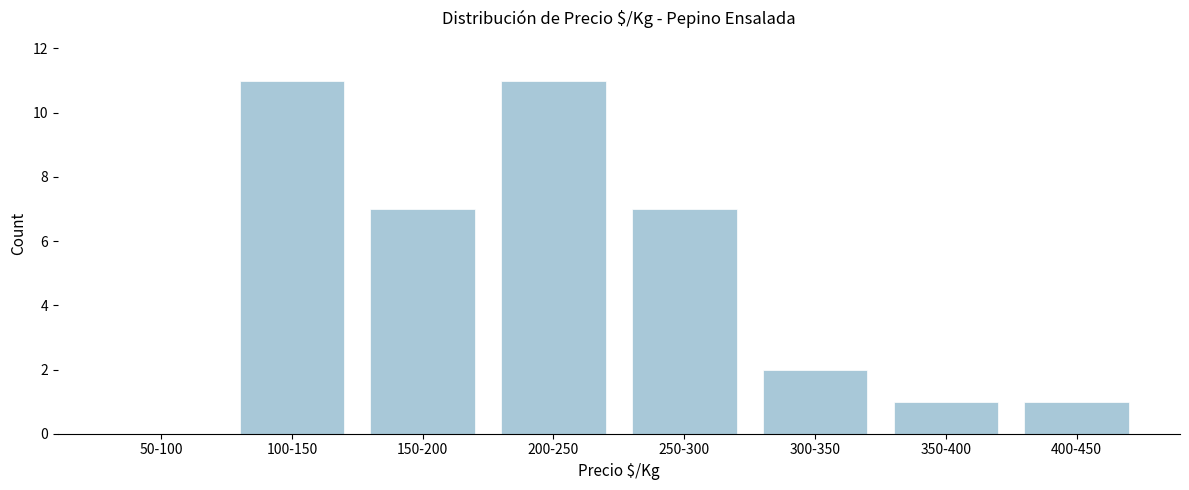

Reading left to right, extract all data points from this chart.

50-100=0	100-150=11	150-200=7	200-250=11	250-300=7	300-350=2	350-400=1	400-450=1